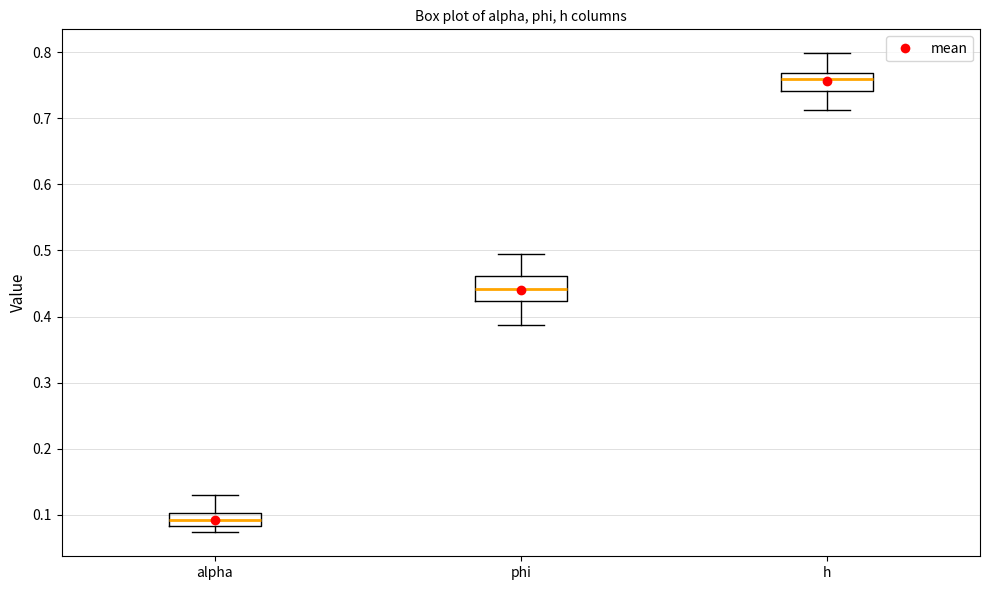

Where does the upper whisker of the box for alpha end on the y-axis? The values are not printed on the chart, so give them approximately, as read against the axis.

0.13